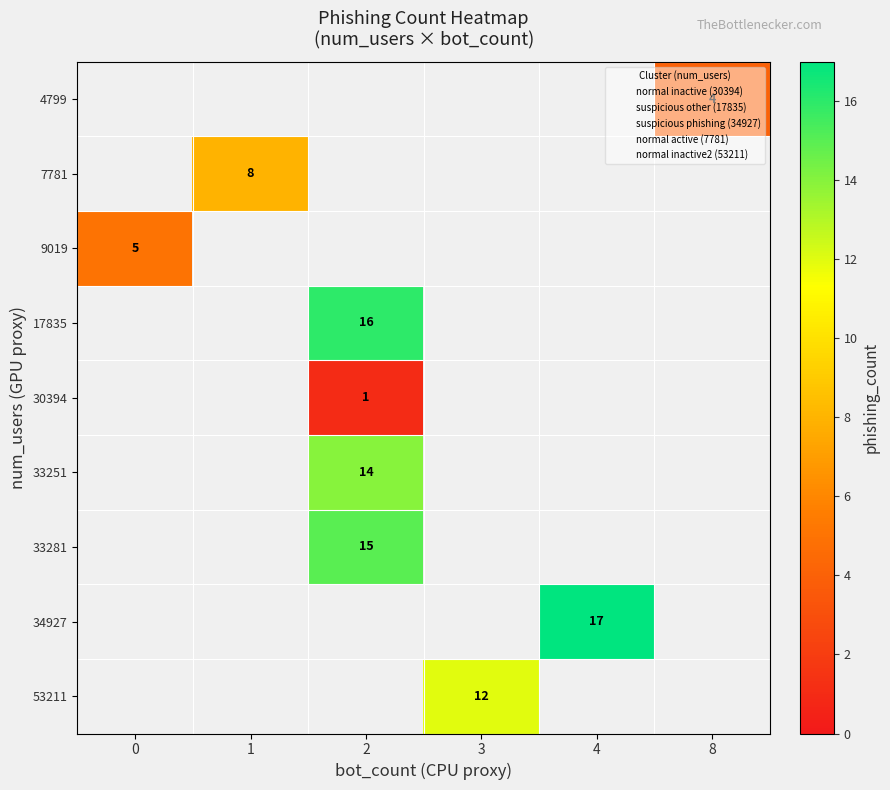

The 7781 series shows 3 at 1. True or false?

False